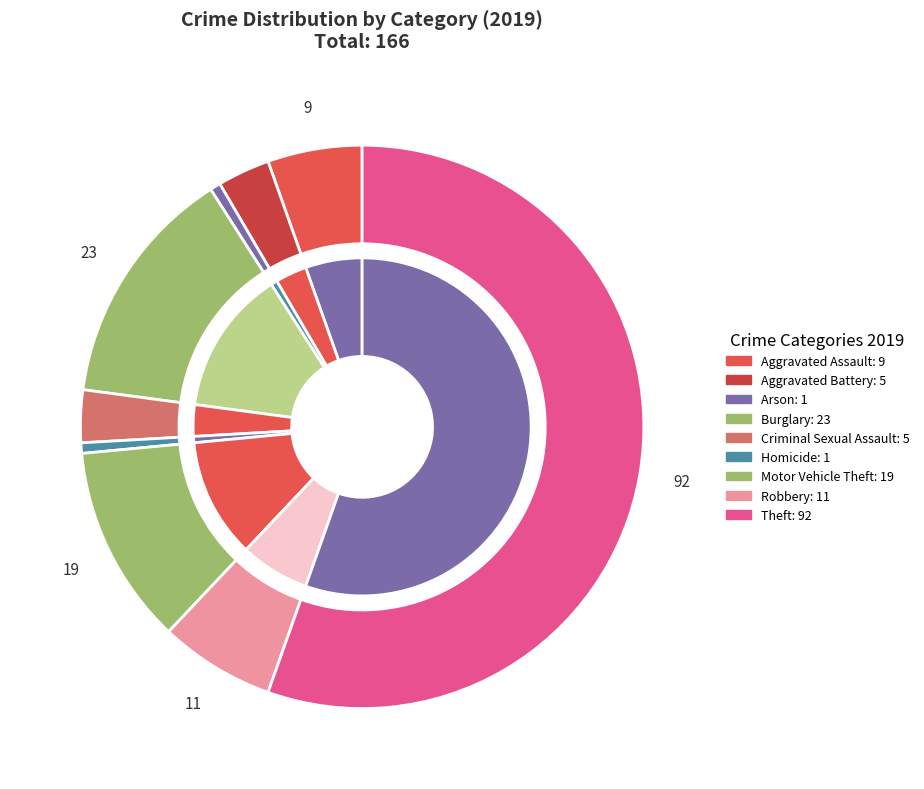

To the nearest percent, what is the average slice percentage?

11%